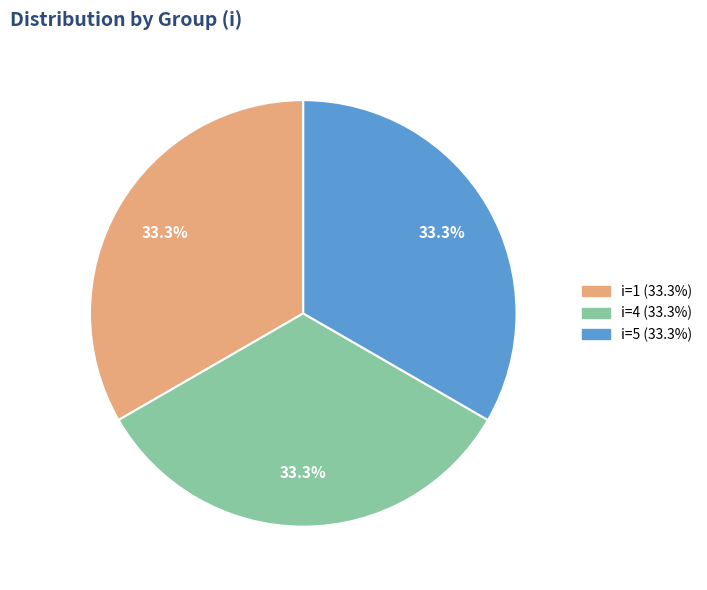

Is there any slice that represents more than half of the pie?

No